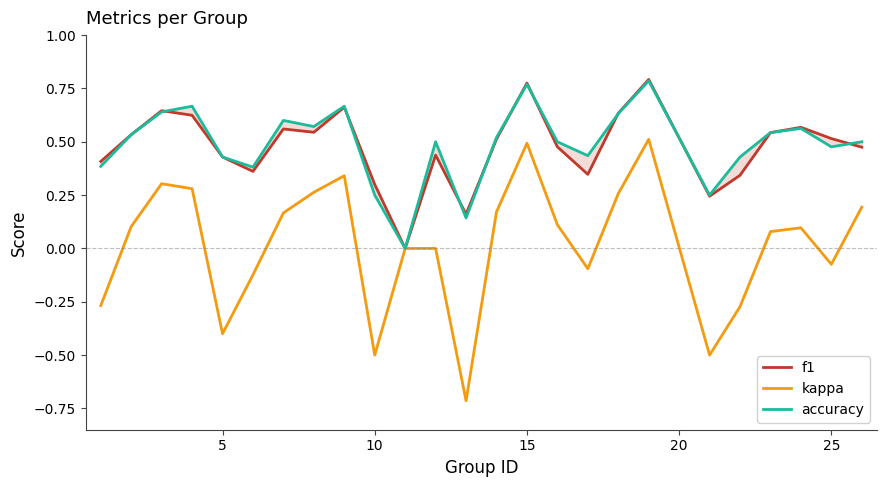

What is the highest value of the kappa series?

0.5